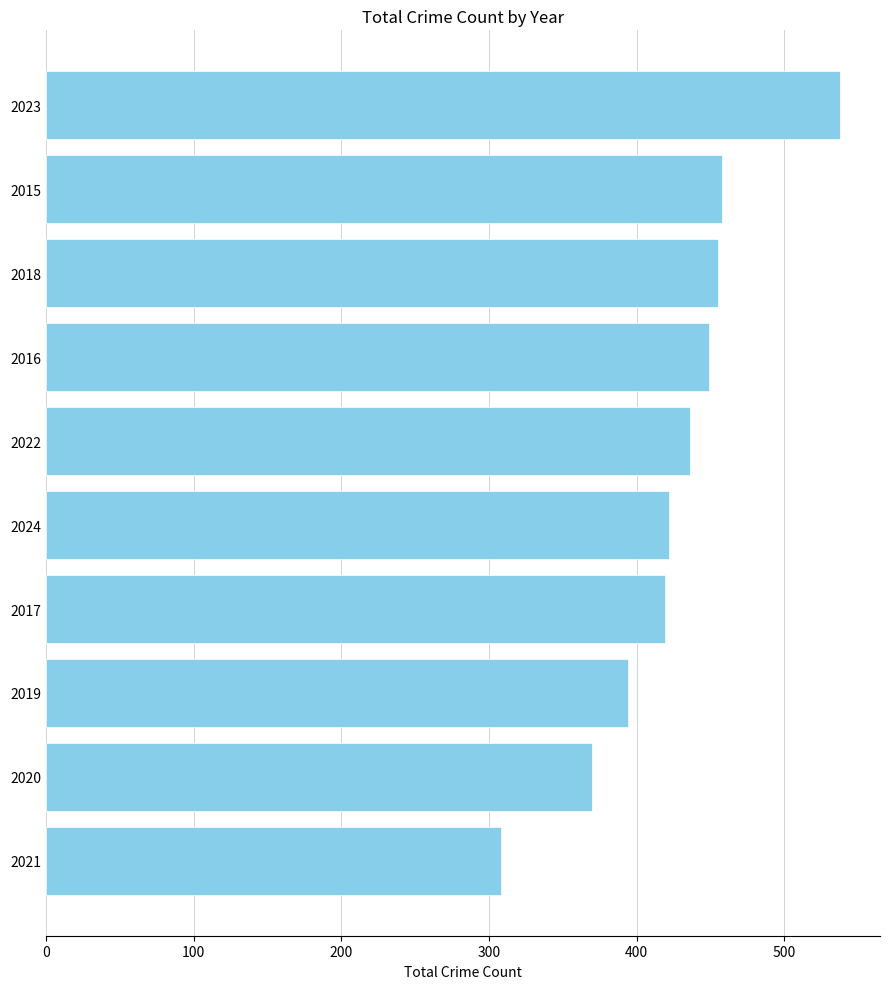

Reading bottom to top, what are all the values shown in this chart?

308	370	394	419	422	436	449	455	458	538